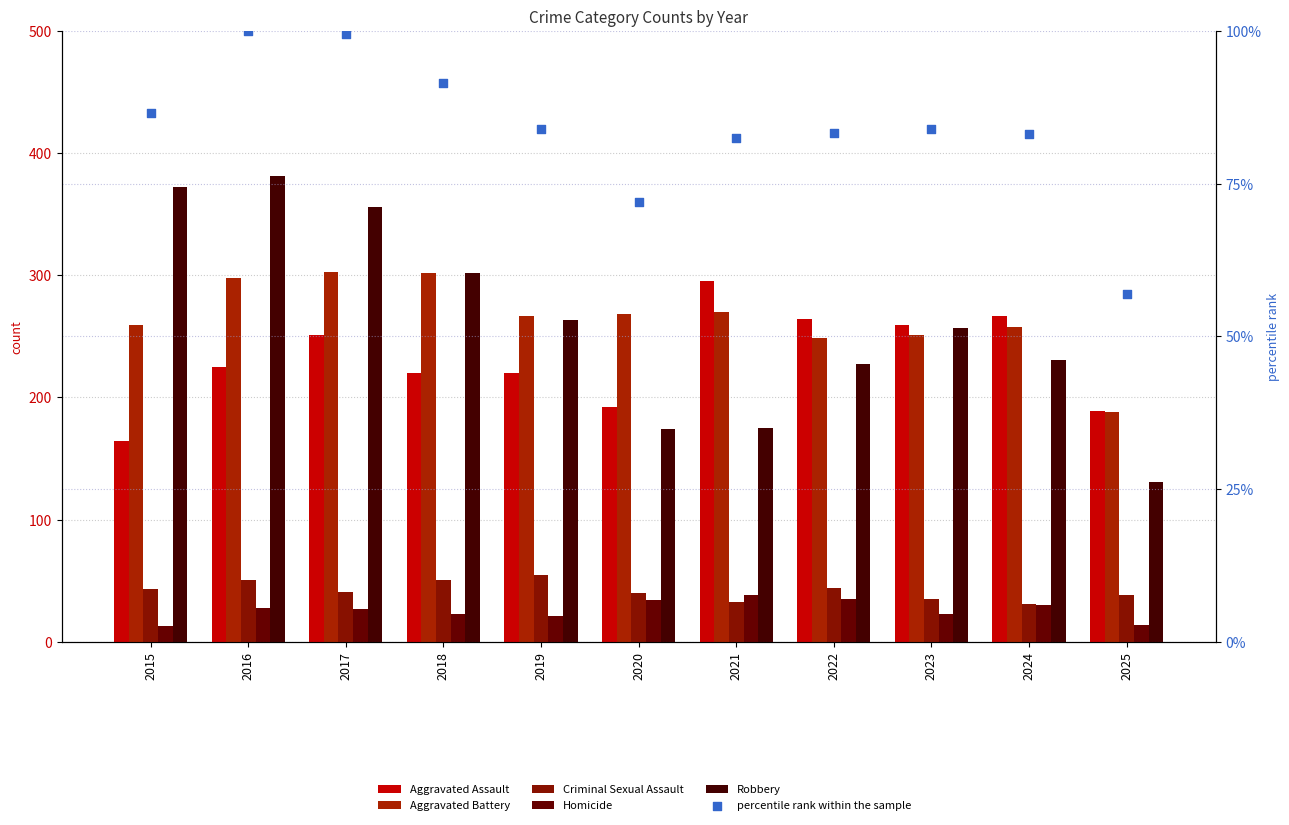

Which series contains the highest Y value?

Robbery